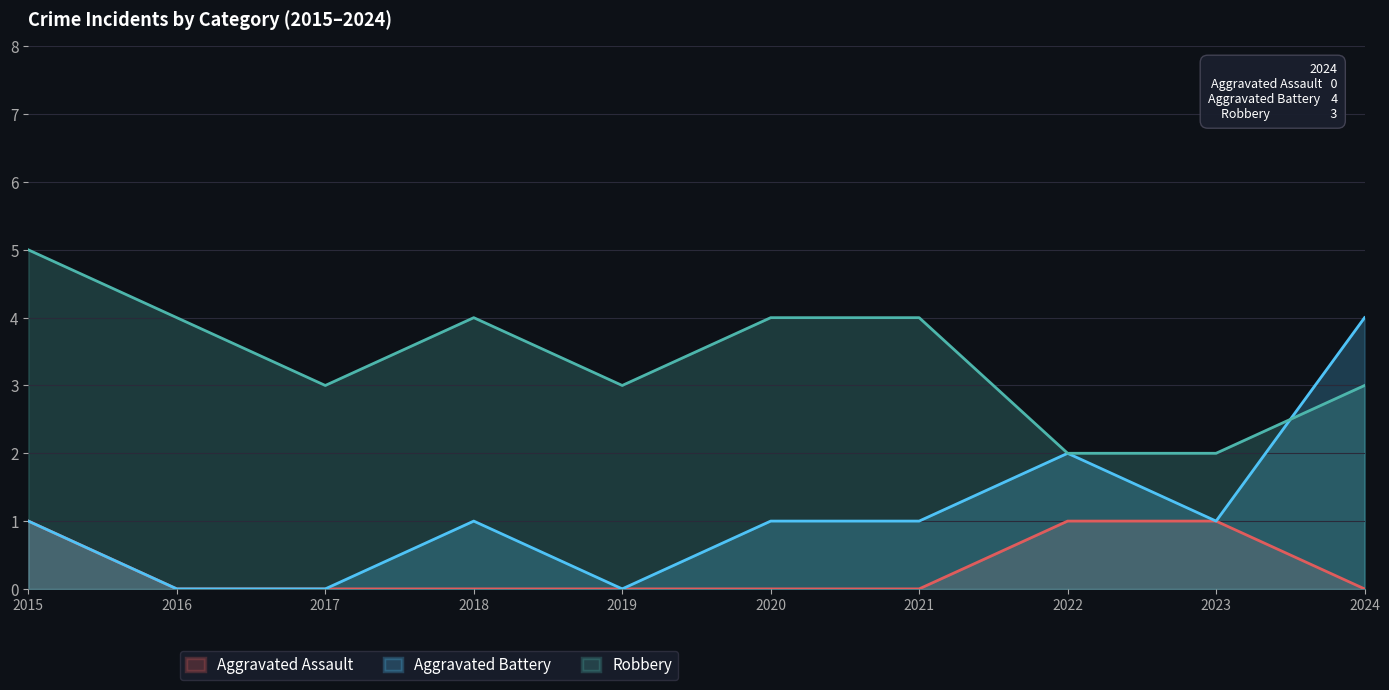

True or false: Robbery and Aggravated Assault intersect in this chart.

False